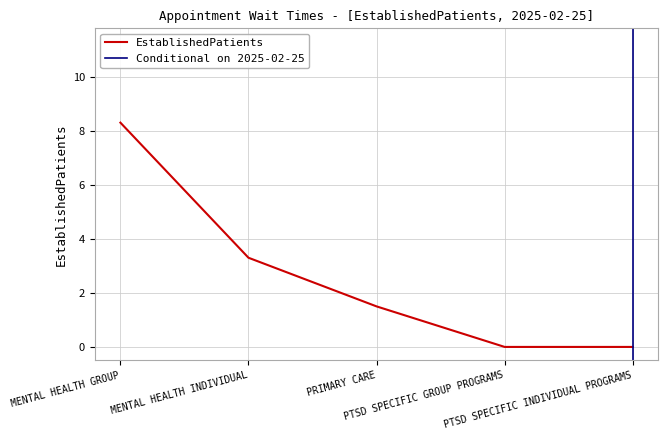

What is the change in value from MENTAL HEALTH GROUP to PTSD SPECIFIC INDIVIDUAL PROGRAMS?

-8.3